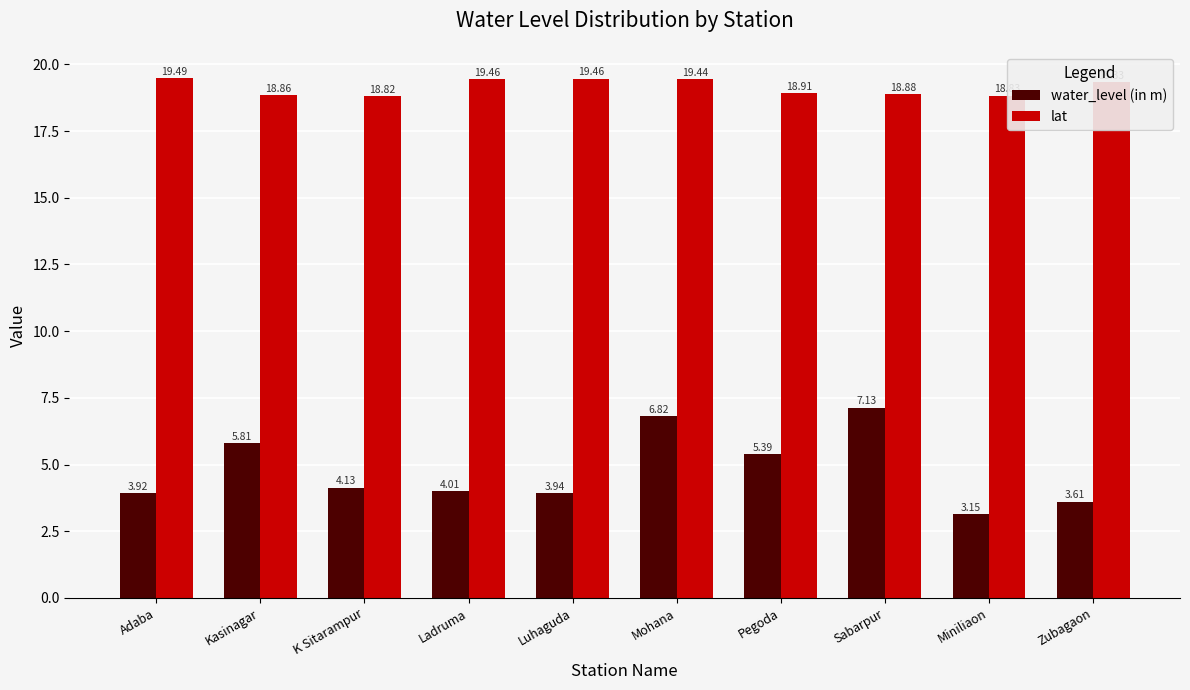

List the labels in order of water_level (in m) value, smallest first.

Miniliaon, Zubagaon, Adaba, Luhaguda, Ladruma, K Sitarampur, Pegoda, Kasinagar, Mohana, Sabarpur